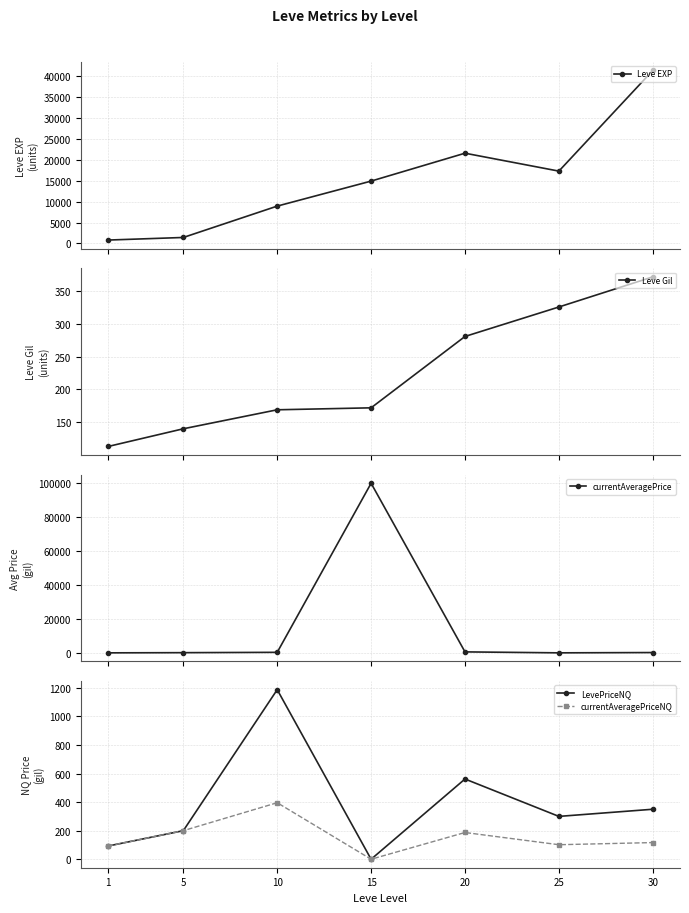

The LevePriceNQ series shows 561.8 at 20. True or false?

True